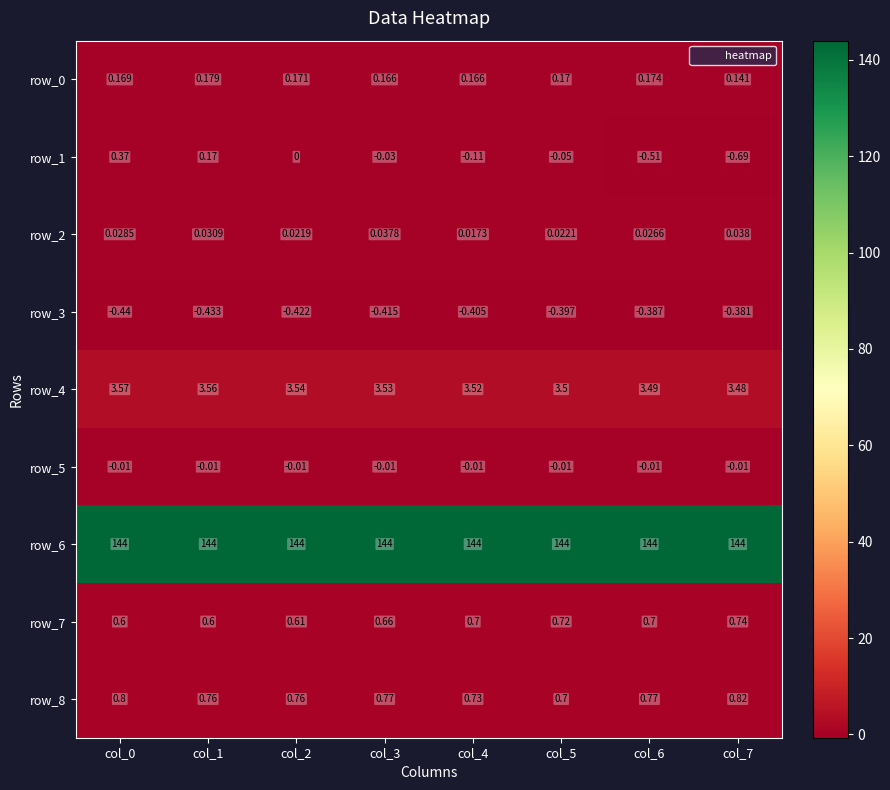

Which series has the widest spread of values?

row_1